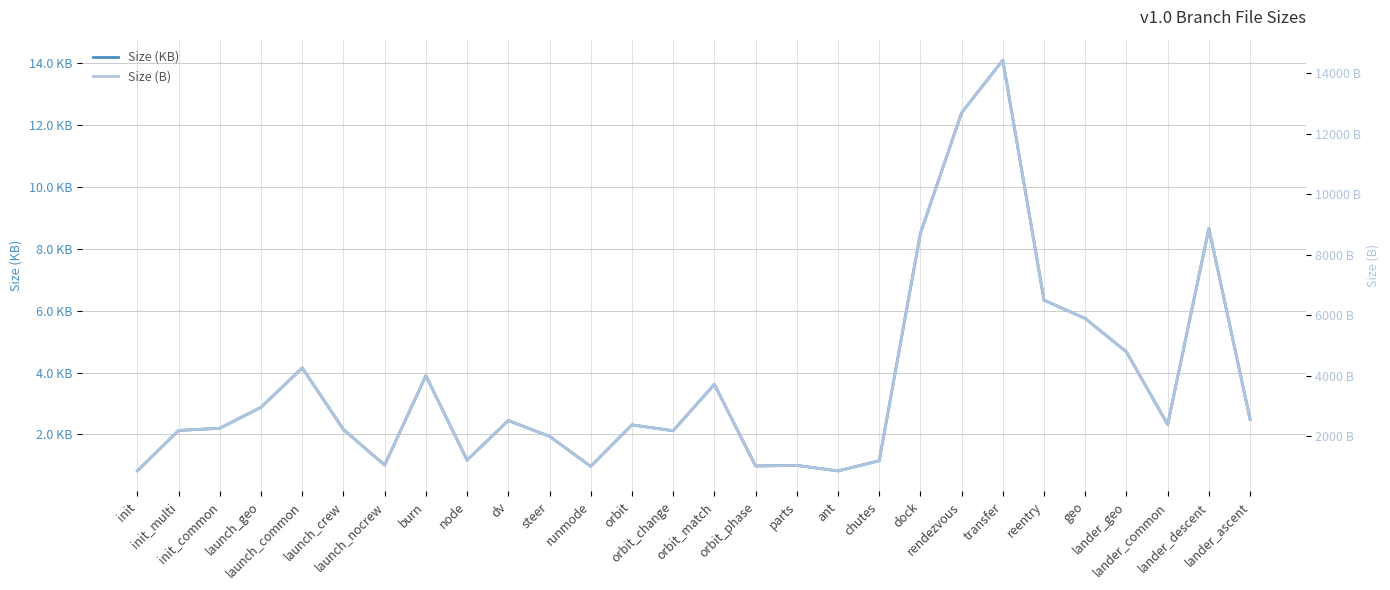

What is the sum of all Size (KB) values?

103.0